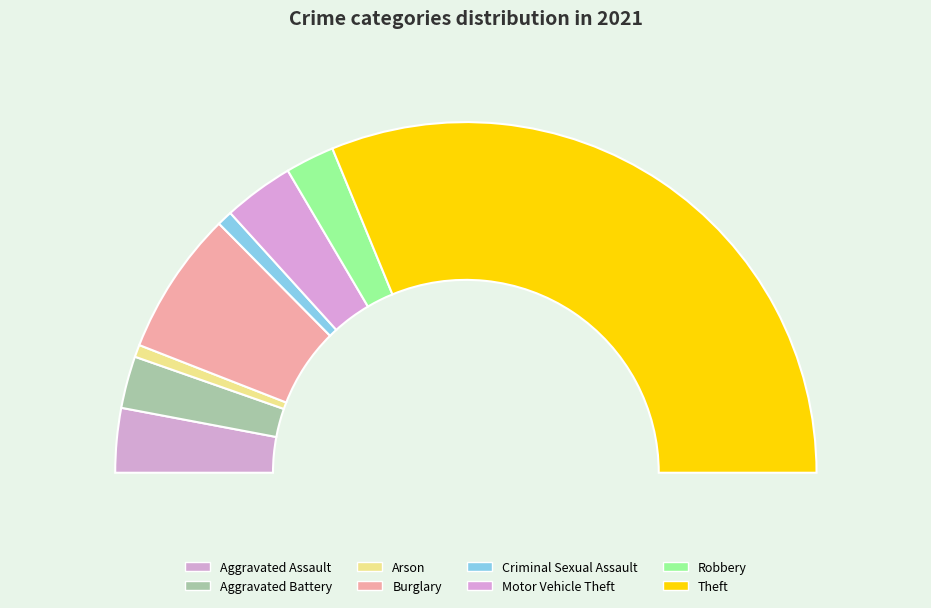

Which slice is the largest?

Theft